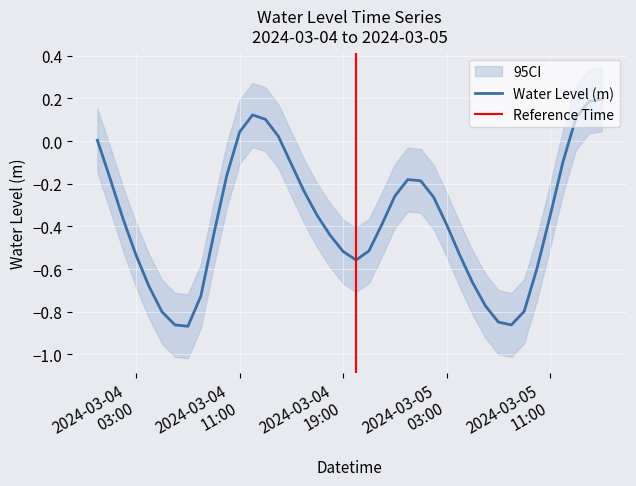

Reading left to right, extract all data points from this chart.

0.0	-0.2	-0.4	-0.5	-0.7	-0.8	-0.9	-0.9	-0.7	-0.4	-0.2	0.0	0.1	0.1	0.0	-0.1	-0.2	-0.3	-0.4	-0.5	-0.6	-0.5	-0.4	-0.3	-0.2	-0.2	-0.3	-0.4	-0.5	-0.7	-0.8	-0.8	-0.9	-0.8	-0.6	-0.4	-0.1	0.1	0.2	0.2